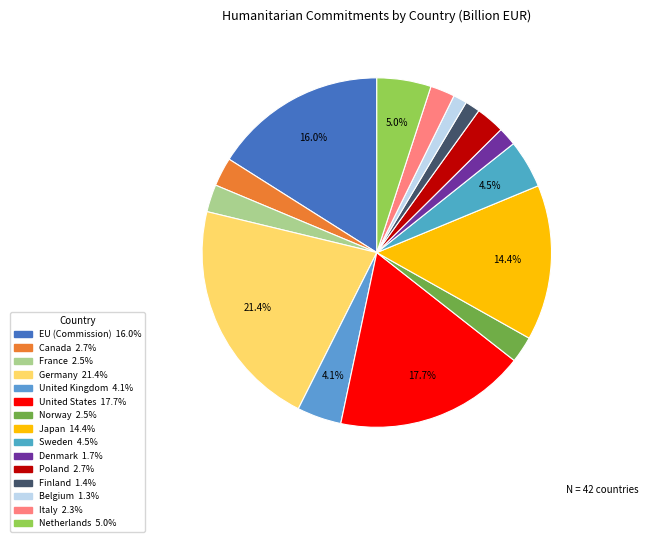

True or false: Belgium accounts for 11% of the total.

False